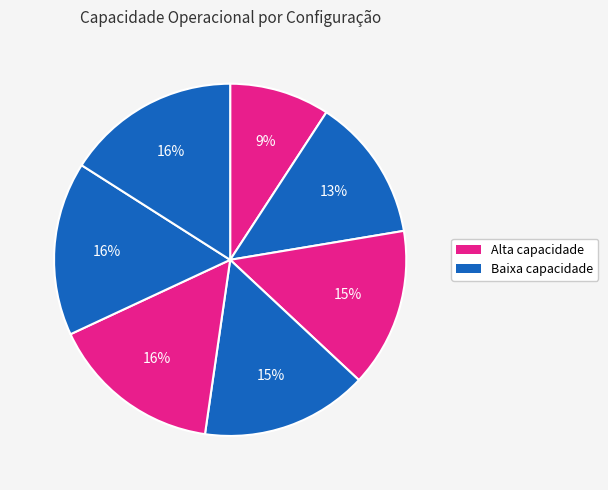

Is there any slice that represents more than half of the pie?

No